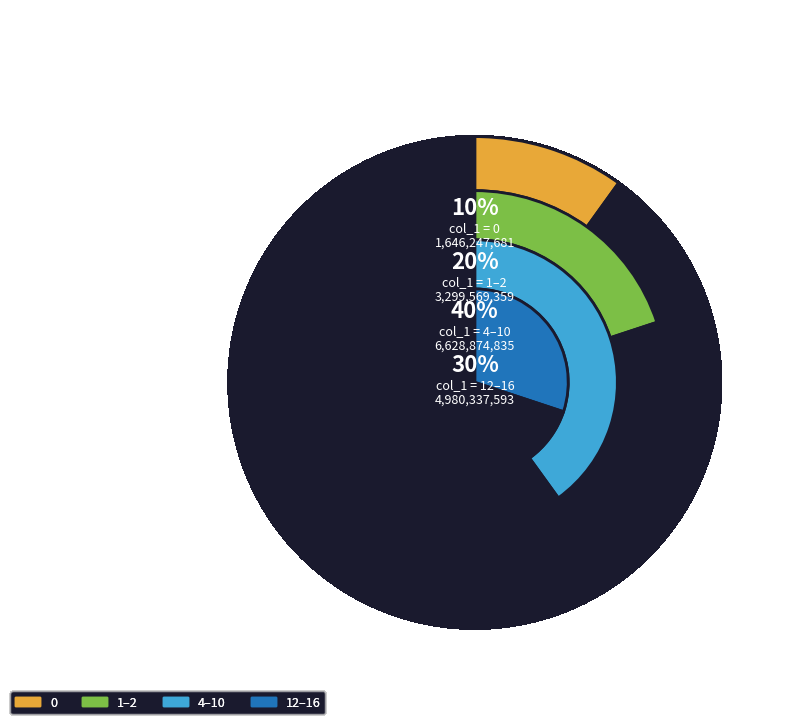

To the nearest percent, what portion does 10 represent?

10%